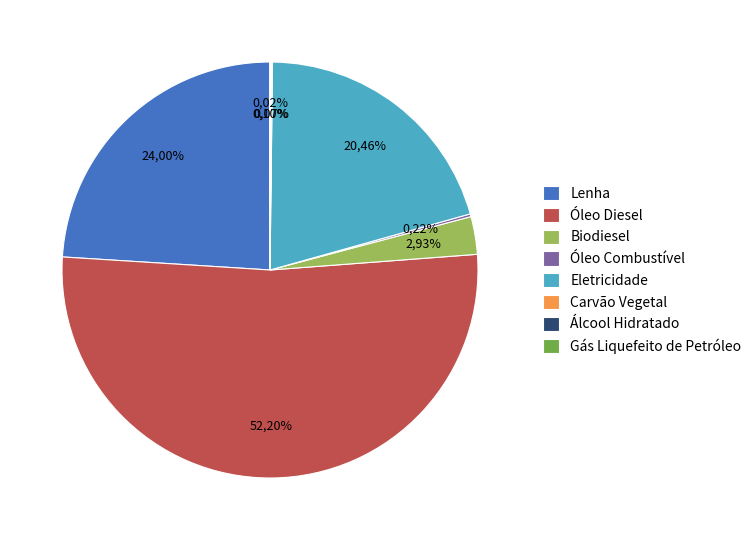

Which slice is the smallest?

Gás Liquefeito de Petróleo